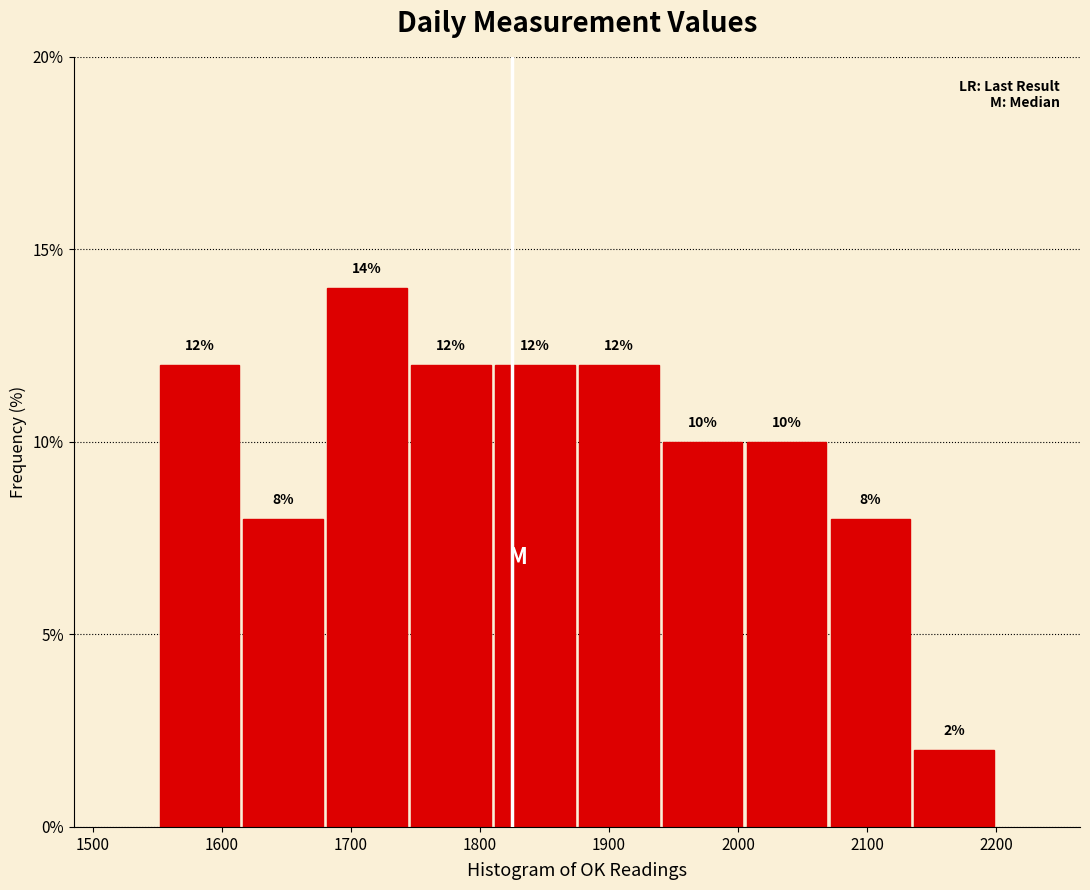

Over which range of the x-axis is the bar tallest?

1680 to 1745